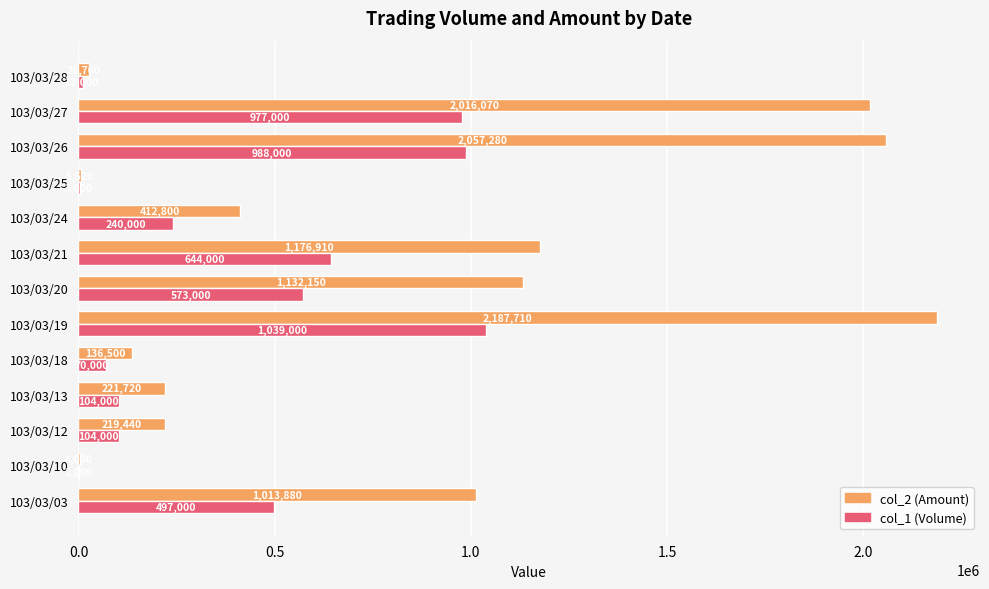

Which series has the widest spread of values?

col_2 (Amount)